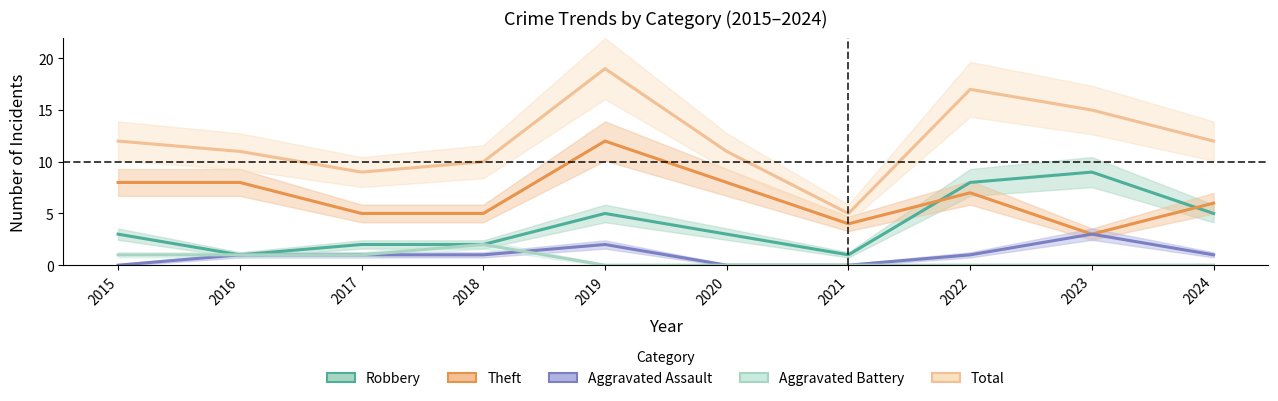

Reading left to right, what are all the values shown in this chart?

Robbery: 2015=3	2016=1	2017=2	2018=2	2019=5	2020=3	2021=1	2022=8	2023=9	2024=5
Theft: 2015=8	2016=8	2017=5	2018=5	2019=12	2020=8	2021=4	2022=7	2023=3	2024=6
Aggravated Assault: 2015=0	2016=1	2017=1	2018=1	2019=2	2020=0	2021=0	2022=1	2023=3	2024=1
Aggravated Battery: 2015=1	2016=1	2017=1	2018=2	2019=0	2020=0	2021=0	2022=0	2023=0	2024=0
Total: 2015=12	2016=11	2017=9	2018=10	2019=19	2020=11	2021=5	2022=17	2023=15	2024=12